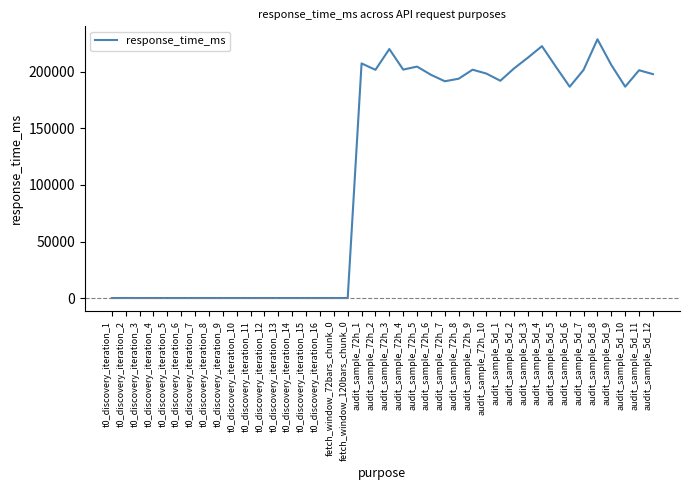

How many distinct data groups are displayed?

1